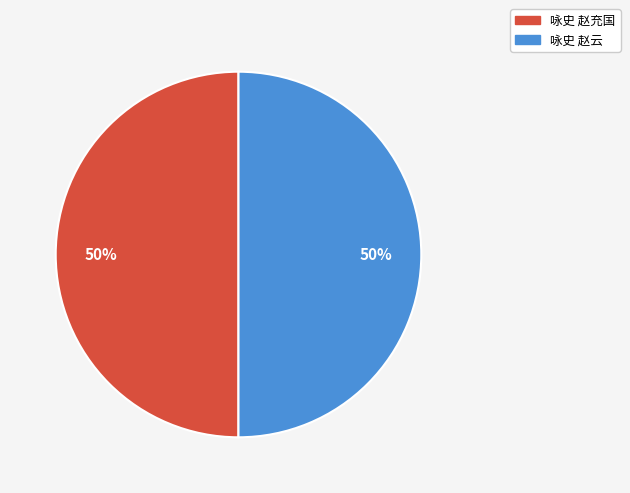

What percentage is the 咏史 赵充国 slice, to the nearest percent?

50%